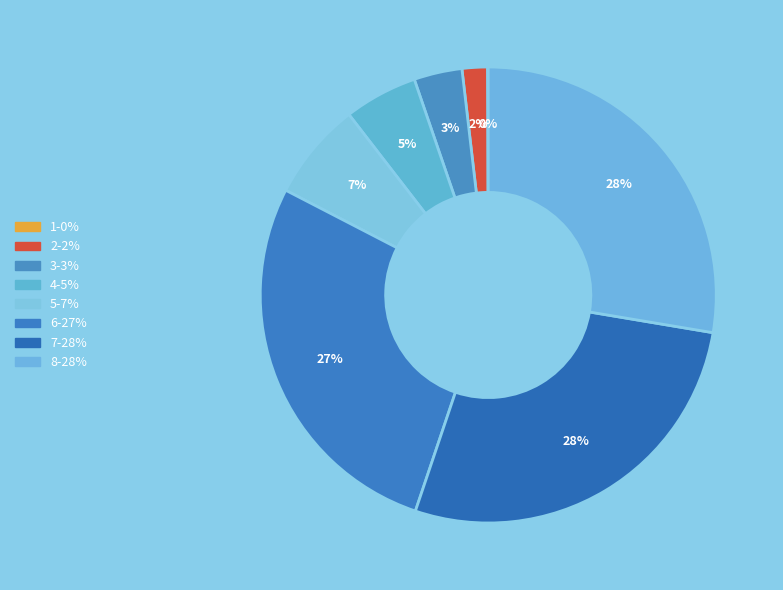

Count the number of slices in the pie.

8